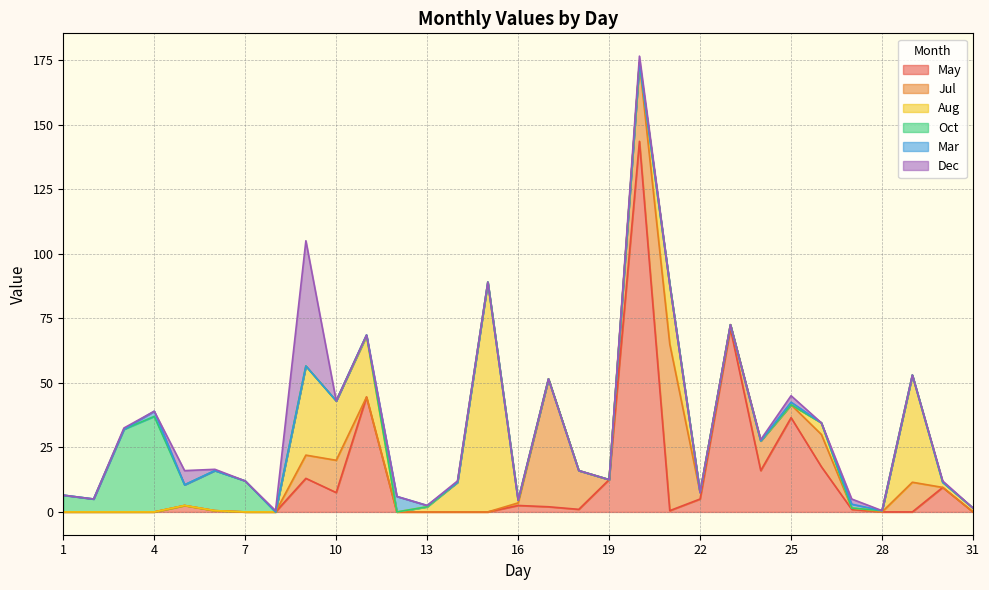

True or false: Jul has a value of 4.0 at 29.

False